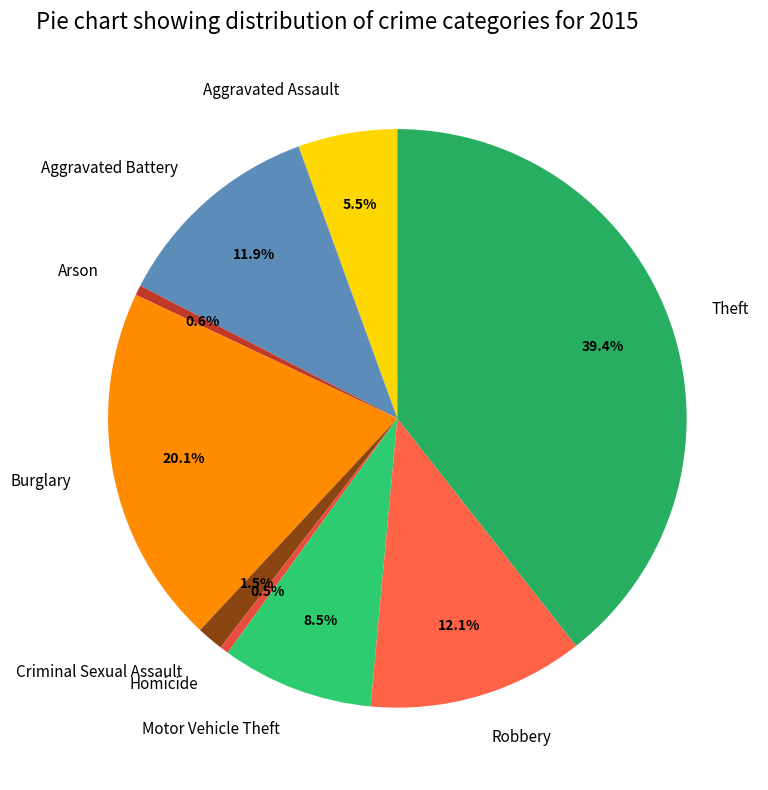

Count the number of slices in the pie.

9